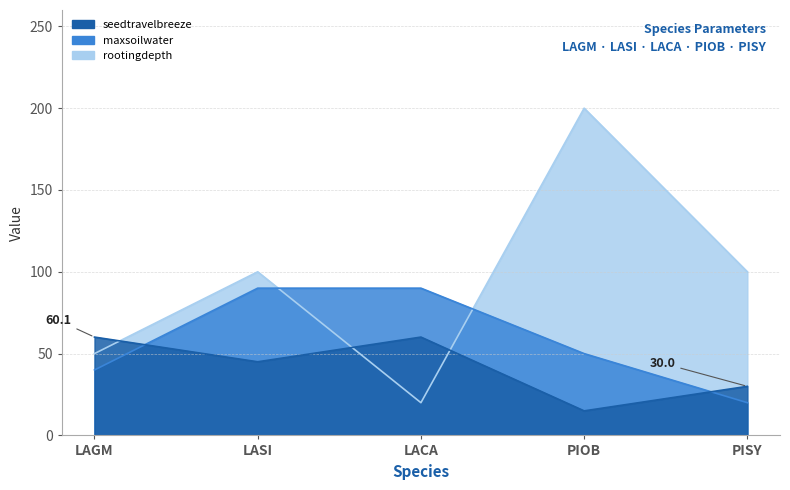

Which category has the highest value across all series?

PIOB